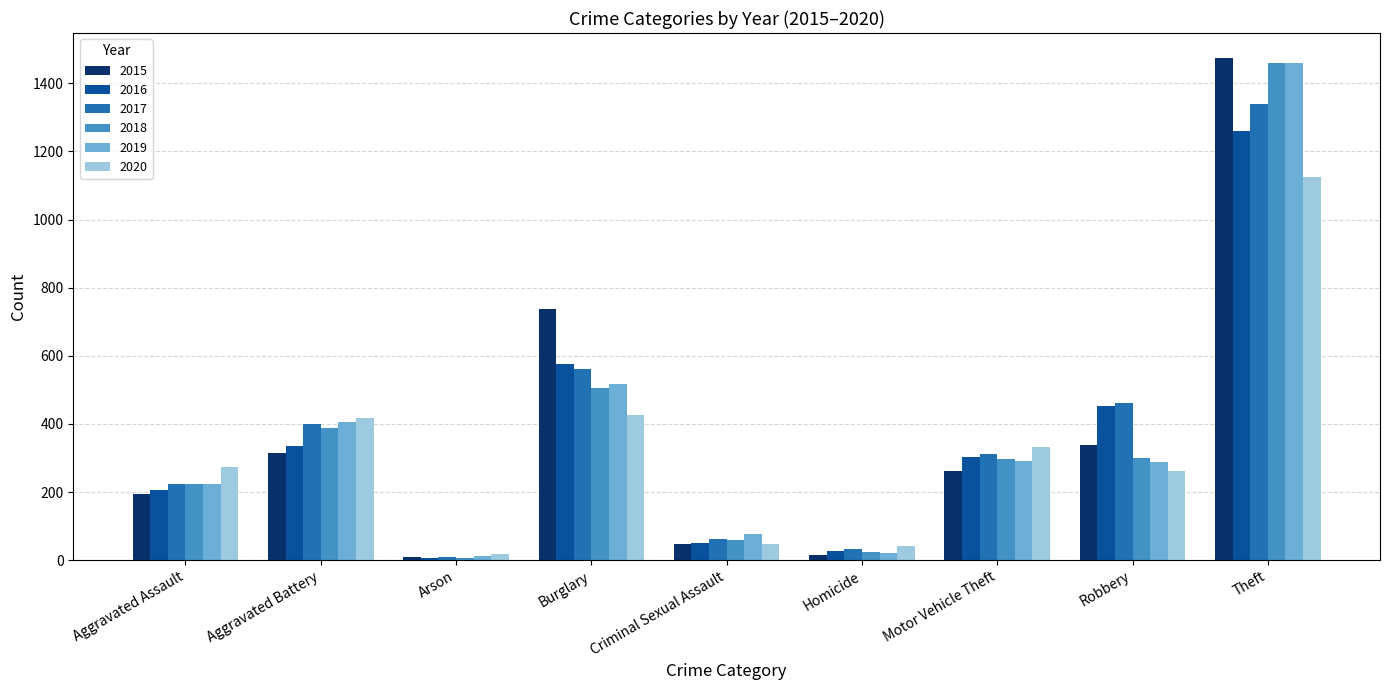

How many distinct data groups are displayed?

6